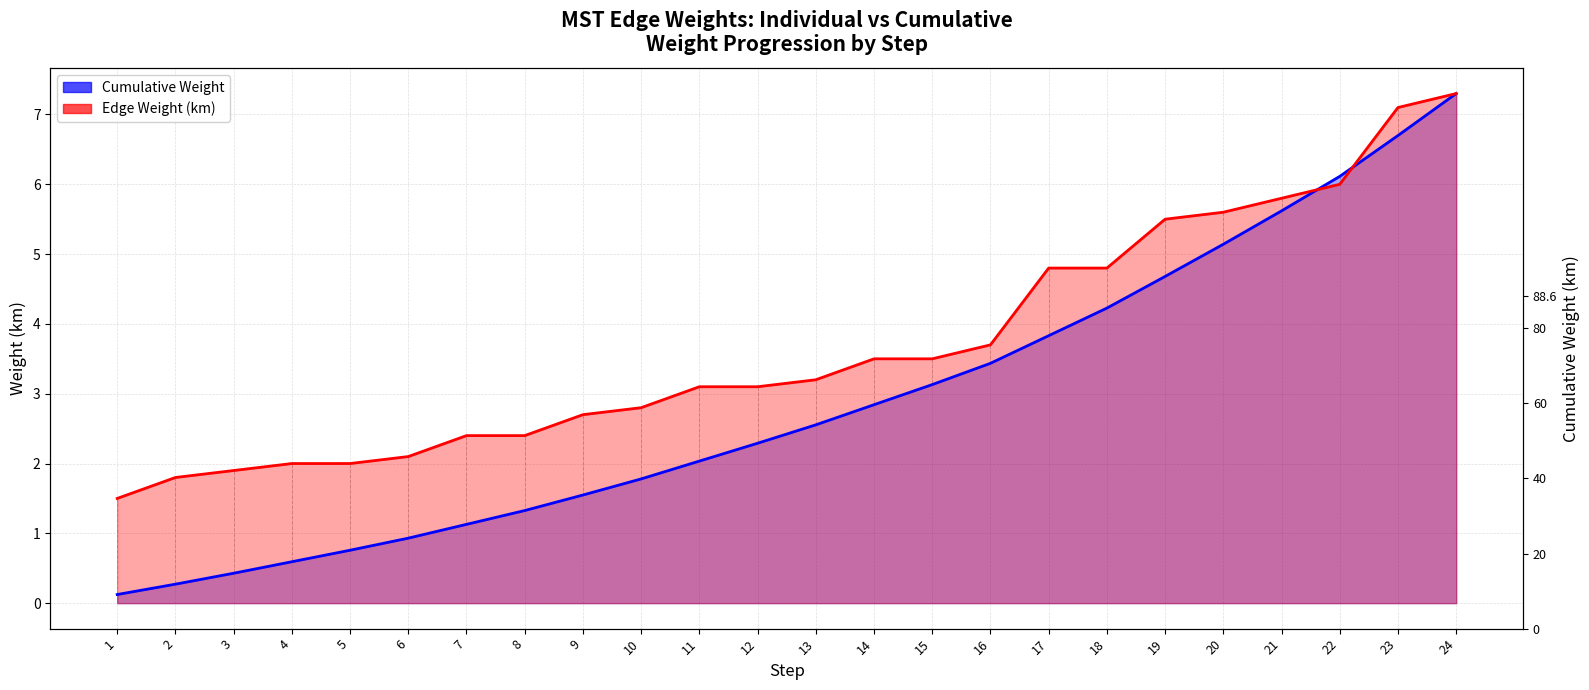

At which category does the chart reach its peak across all series?

24